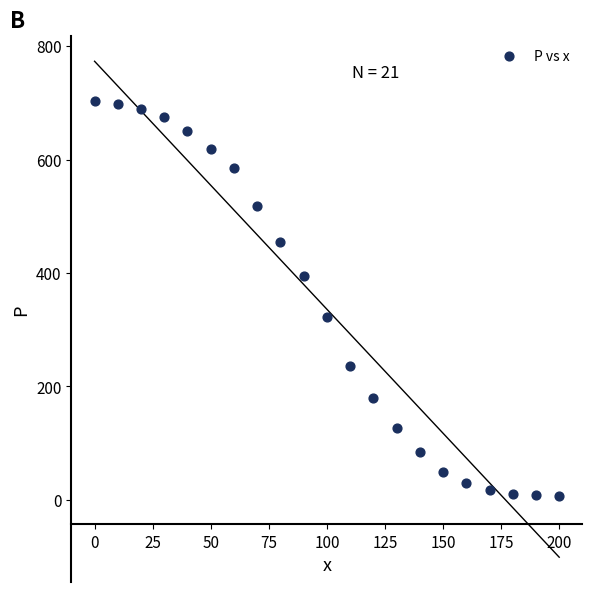

What is the range of X values (max minus min)?

200